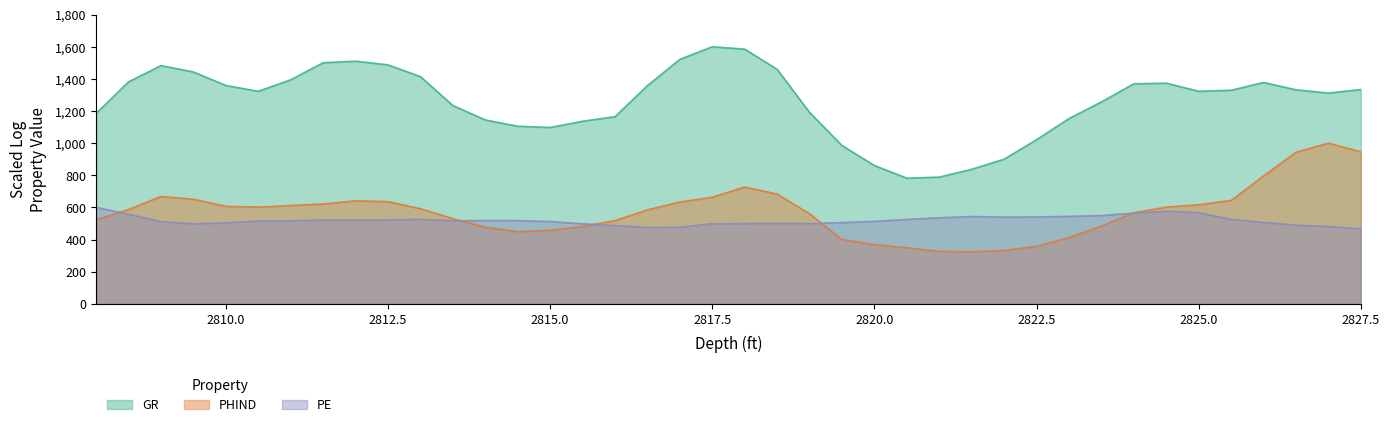

What is the value of the PHIND point at the 9th from the left?

641.3